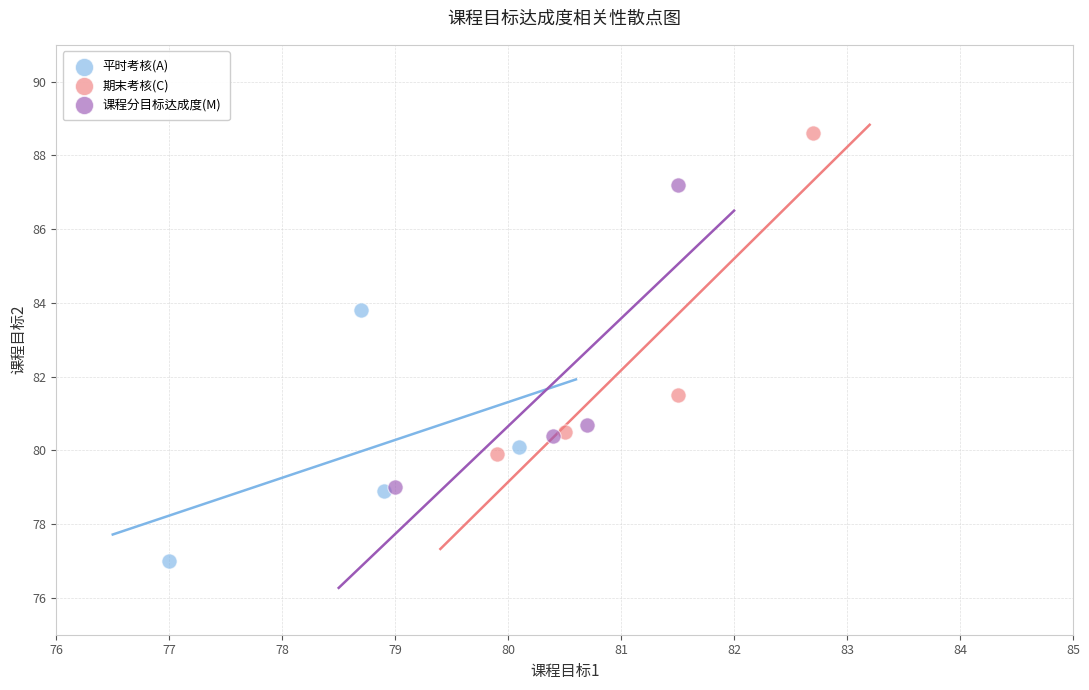

Which series reaches the maximum Y coordinate?

期末考核(C)